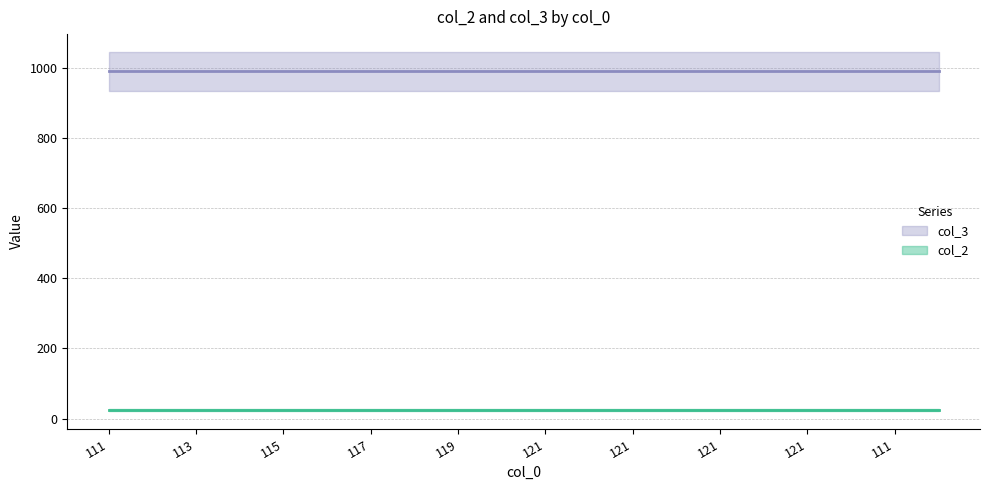

What is the sum of all col_3 values?

19820